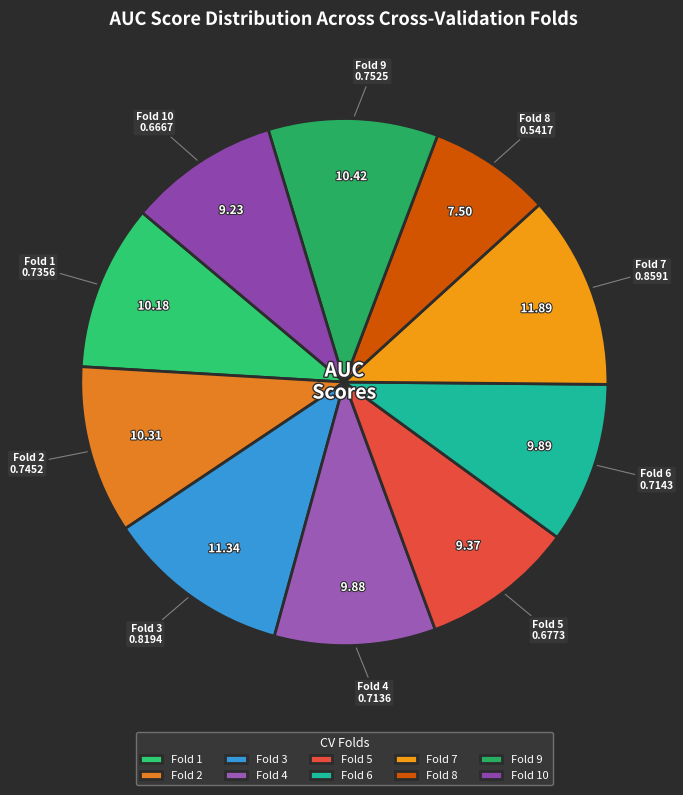

Is the sum of Fold 2 and Fold 9 greater than half?

No